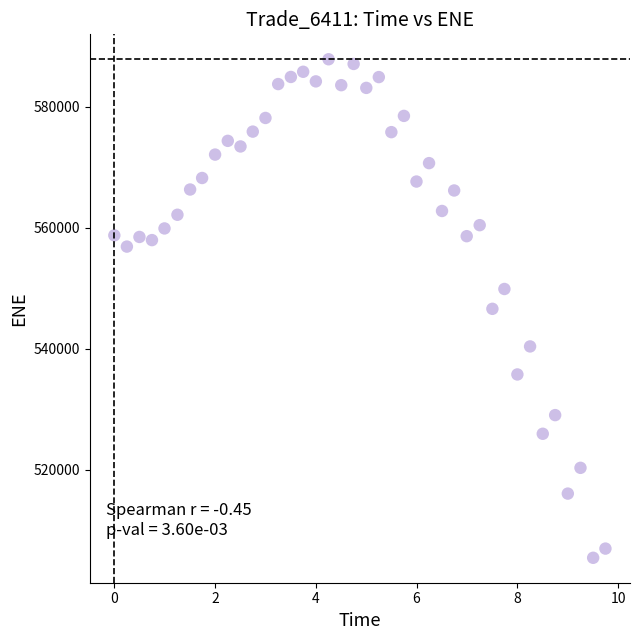

What is the range of Y values (max minus min)?

82418